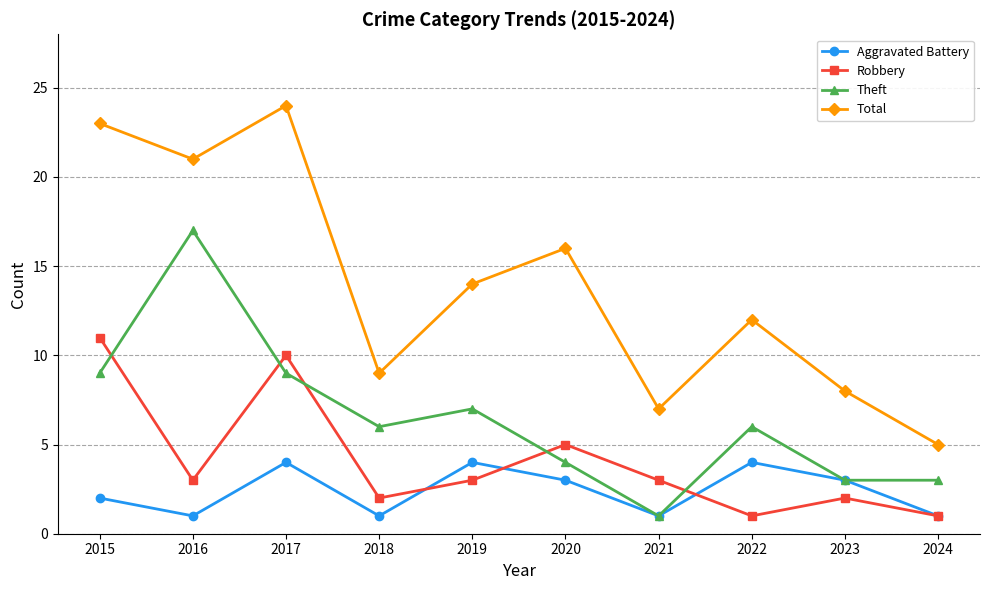

What is the total value across all series at 2015?

45